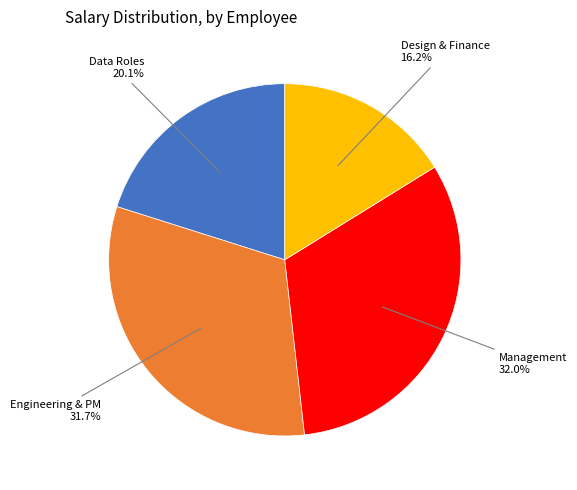

Is there a majority slice in this chart?

No